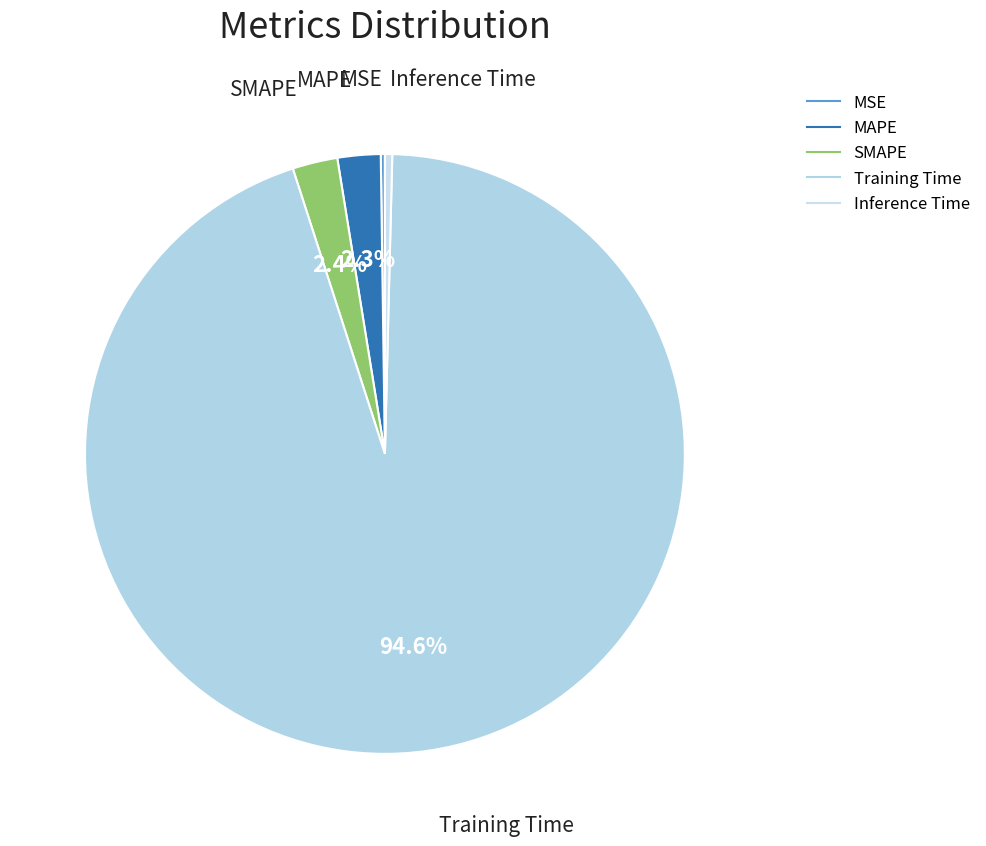

What is the largest slice in the pie chart?

Training Time